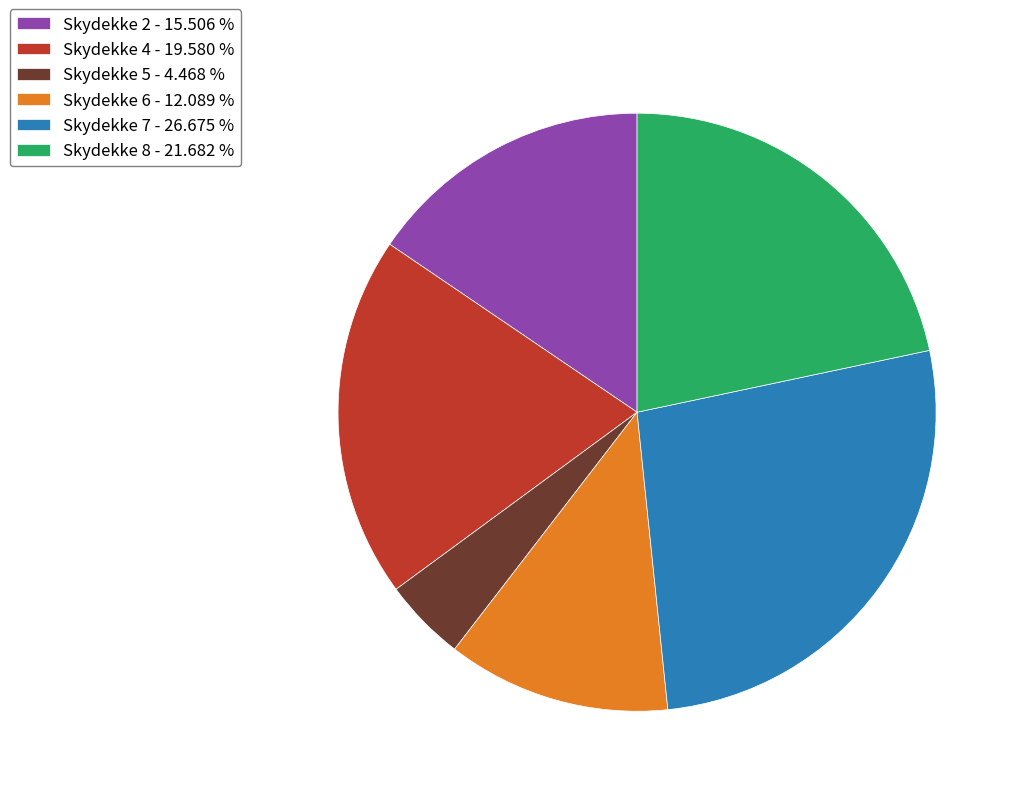

What is the smallest slice in the pie chart?

Skydekke 5 - 4.468 %